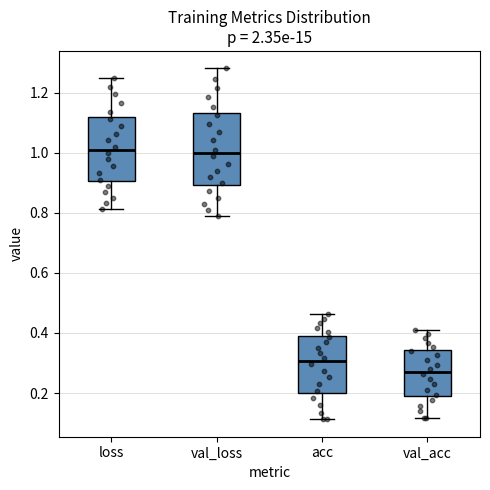

Which box is the tallest, from its lower edge to its upper edge?

val_loss